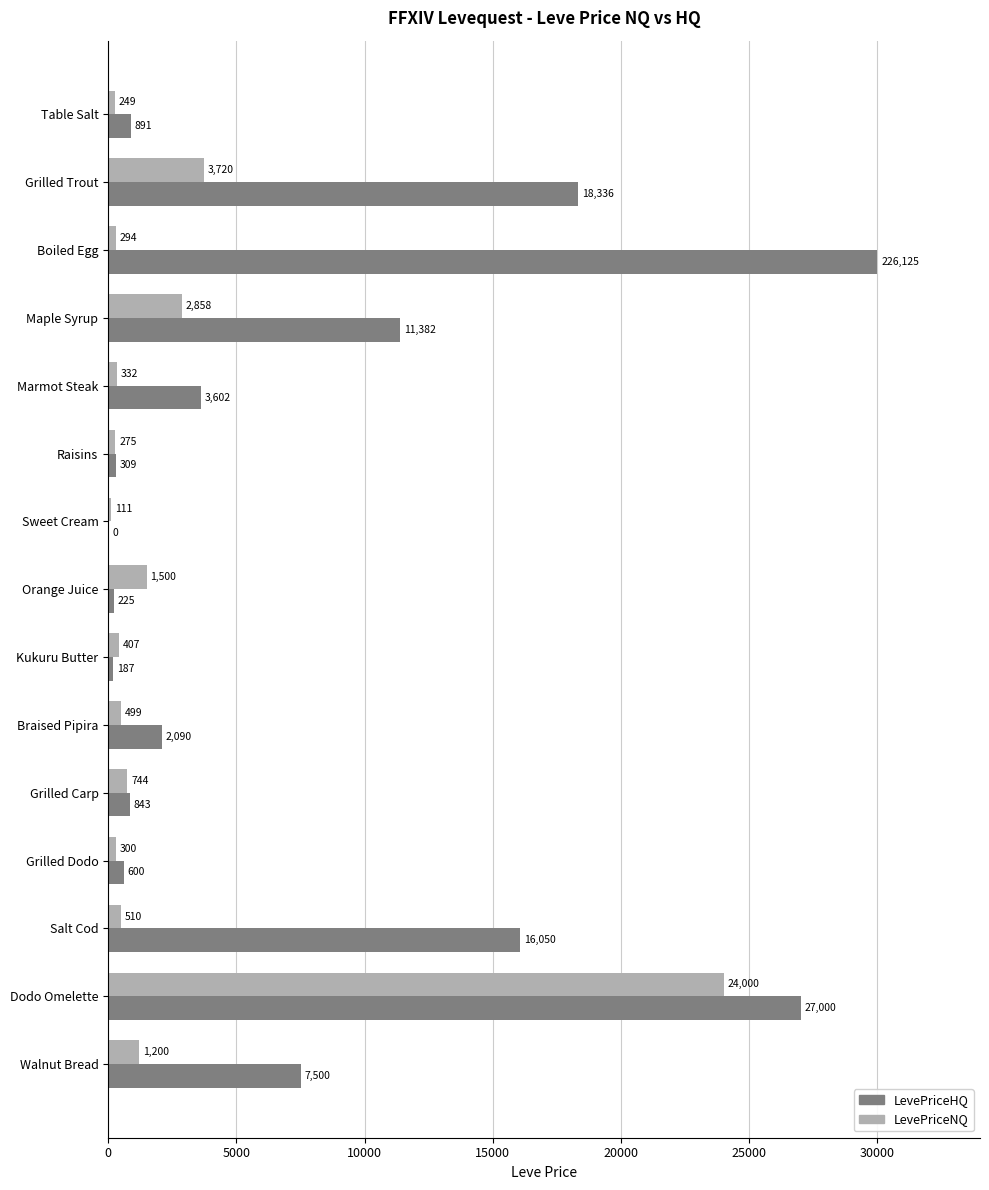

Which category has the highest value in the LevePriceHQ series?

Boiled Egg